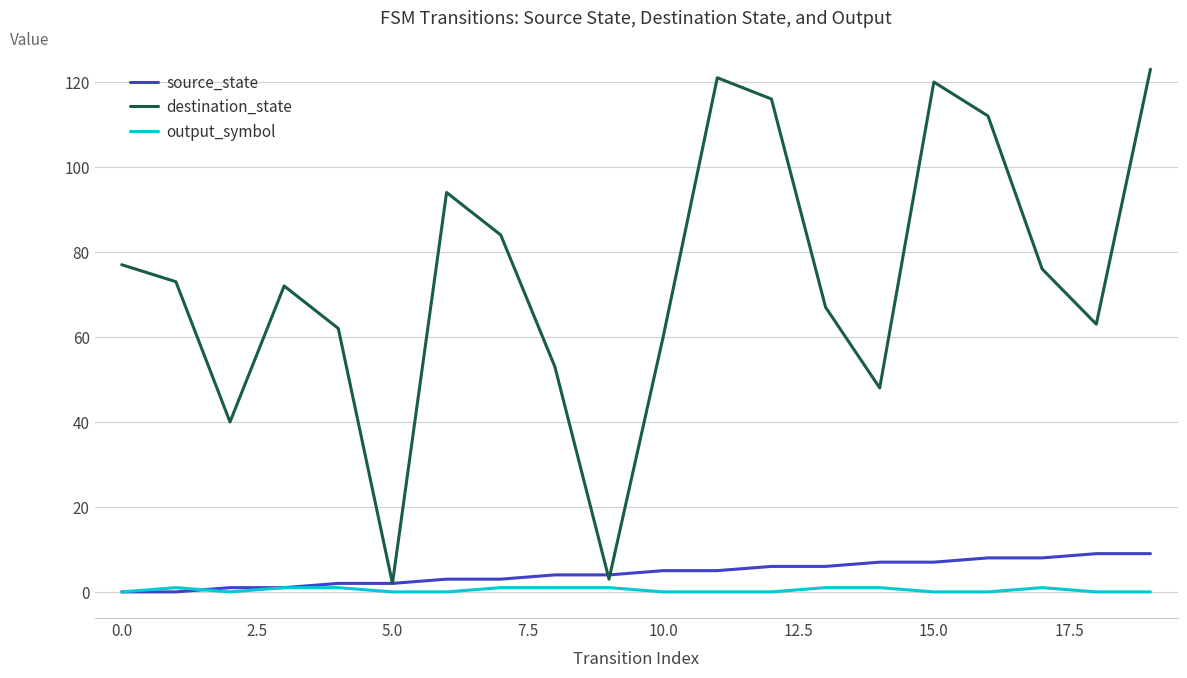

Which series has the largest total across all categories?

destination_state